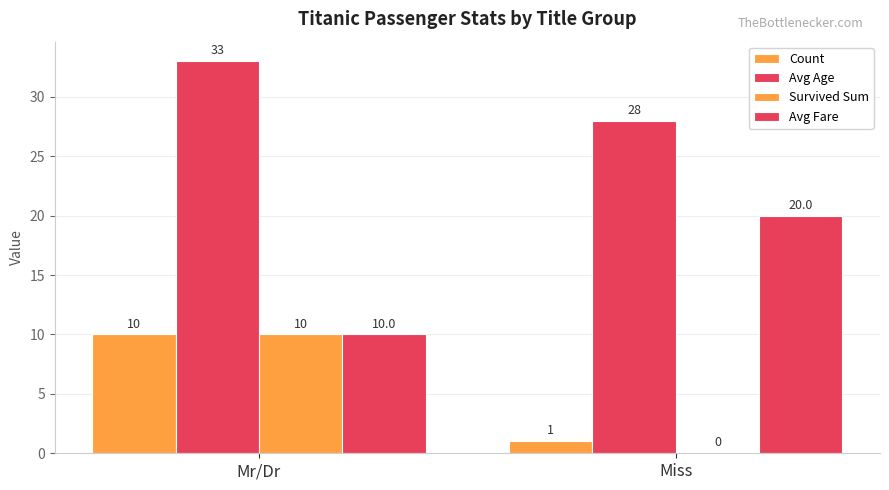

Are the bars grouped side by side (vs. stacked)?

Yes